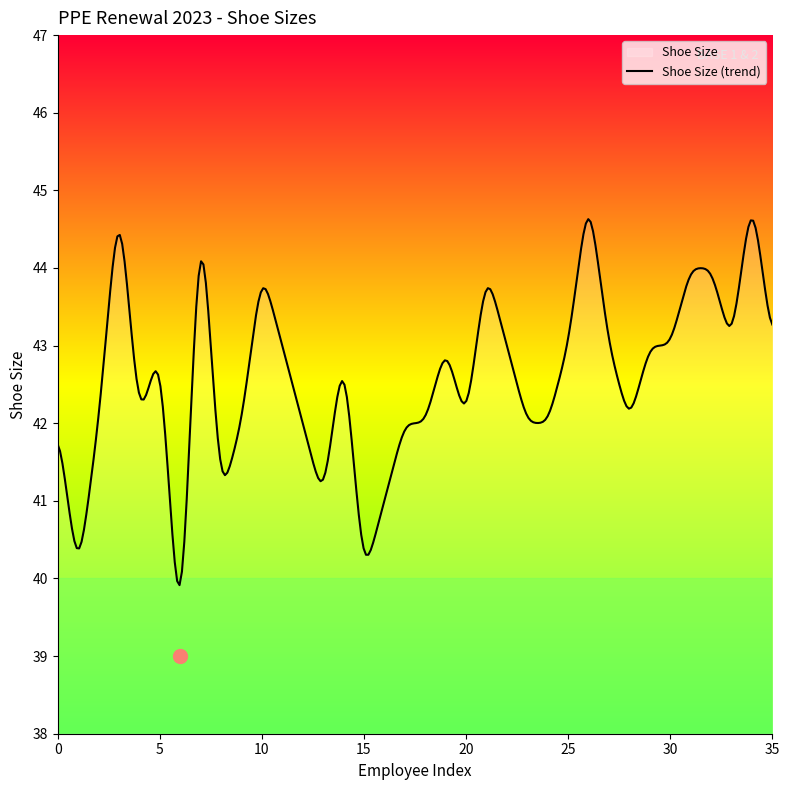

How many interior local valleys (lower than both neighbors) does the data have?

9